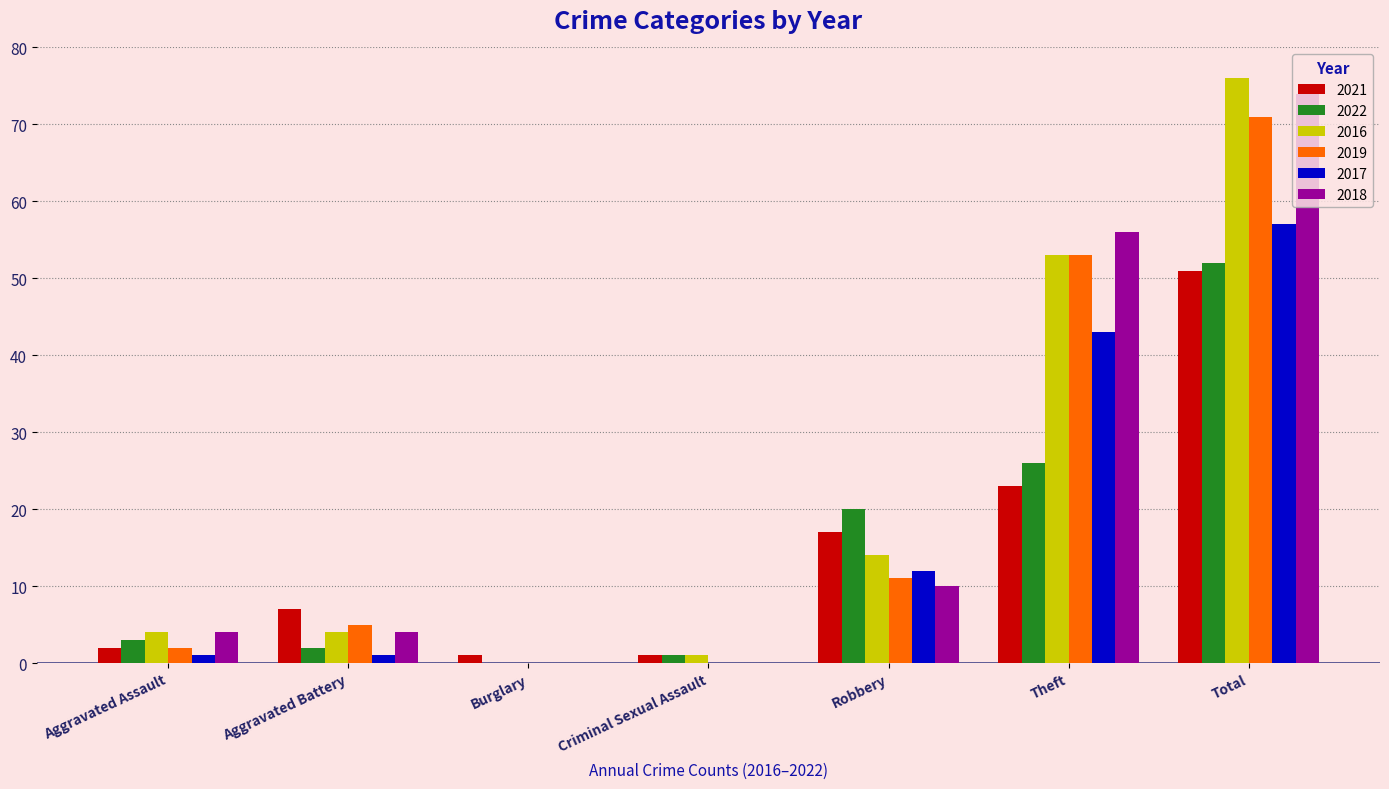

The 2016 series shows 49 at Burglary. True or false?

False